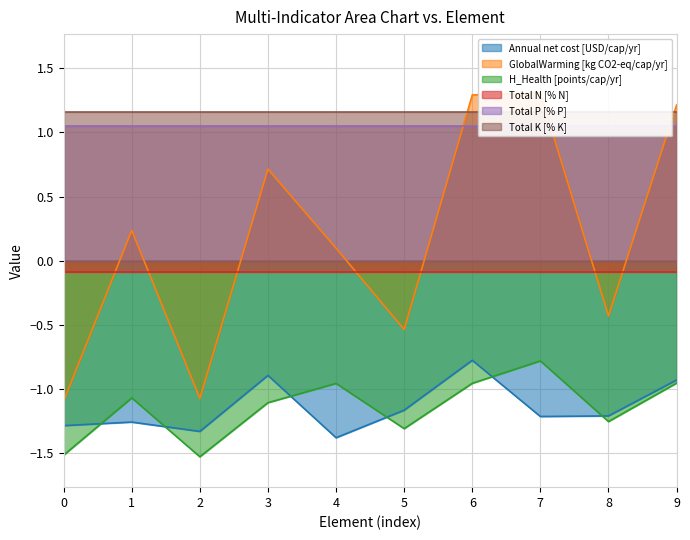

How many intersections are there between Annual net cost [USD/cap/yr] and H_Health [points/cap/yr]?

6